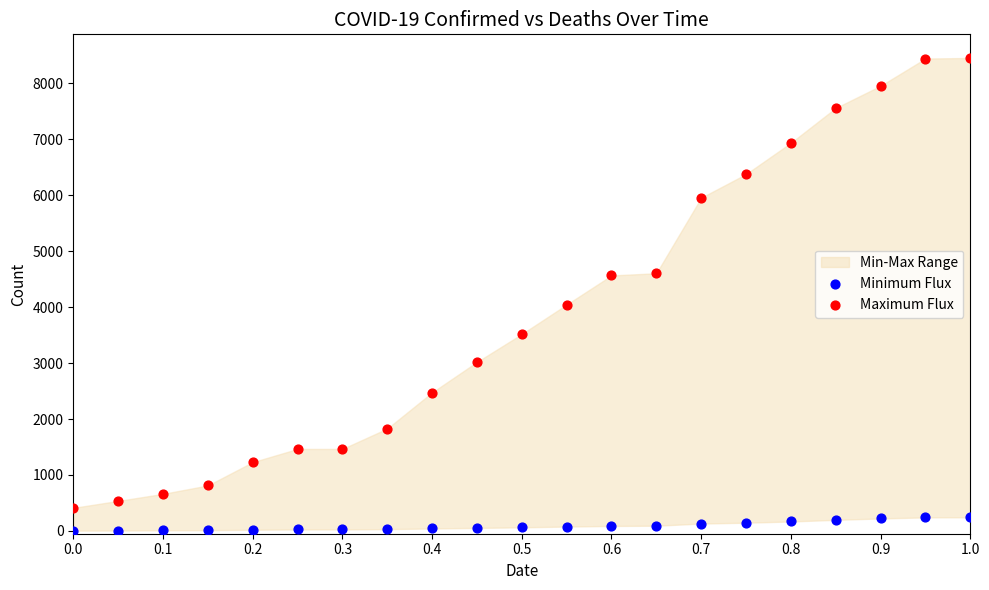

Which series contains the lowest Y value?

Minimum Flux